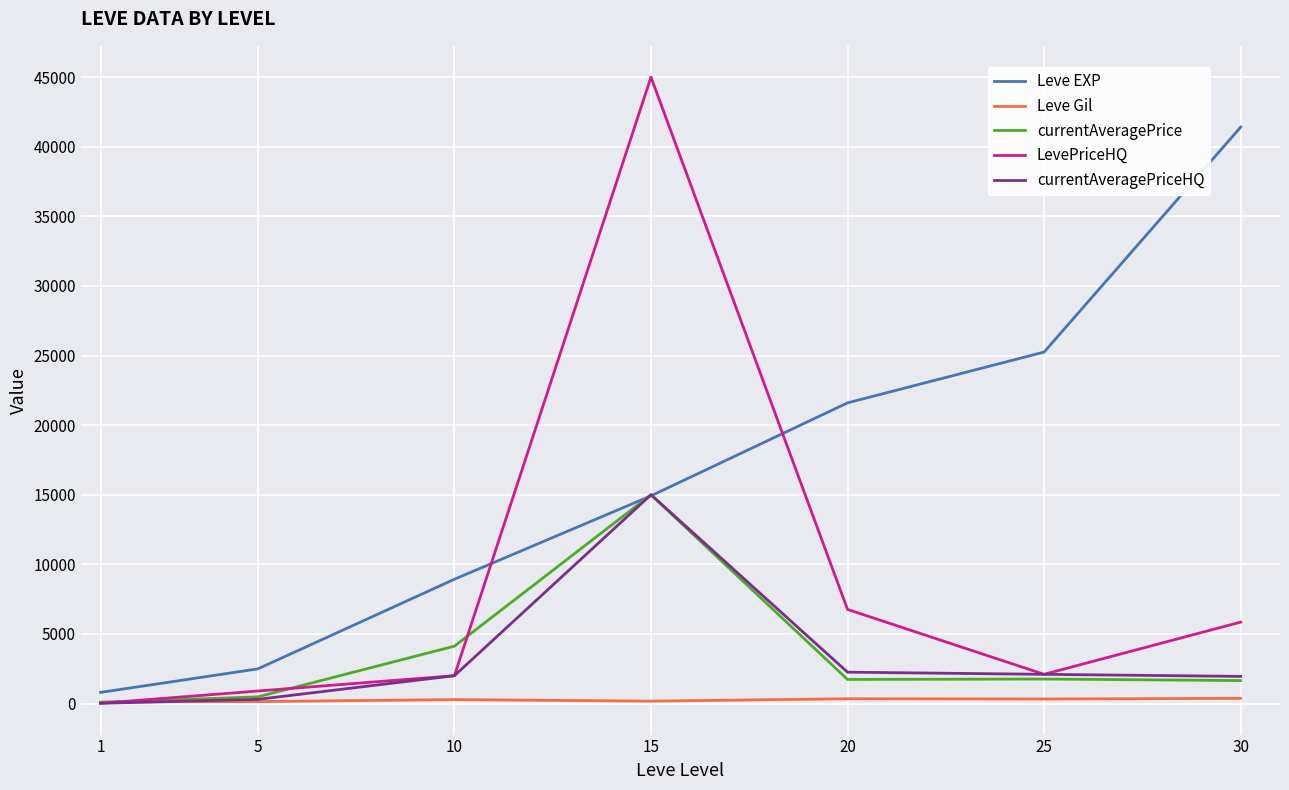

In Leve Gil, how many points are higher than both neighbors (excluding endpoints)?

2